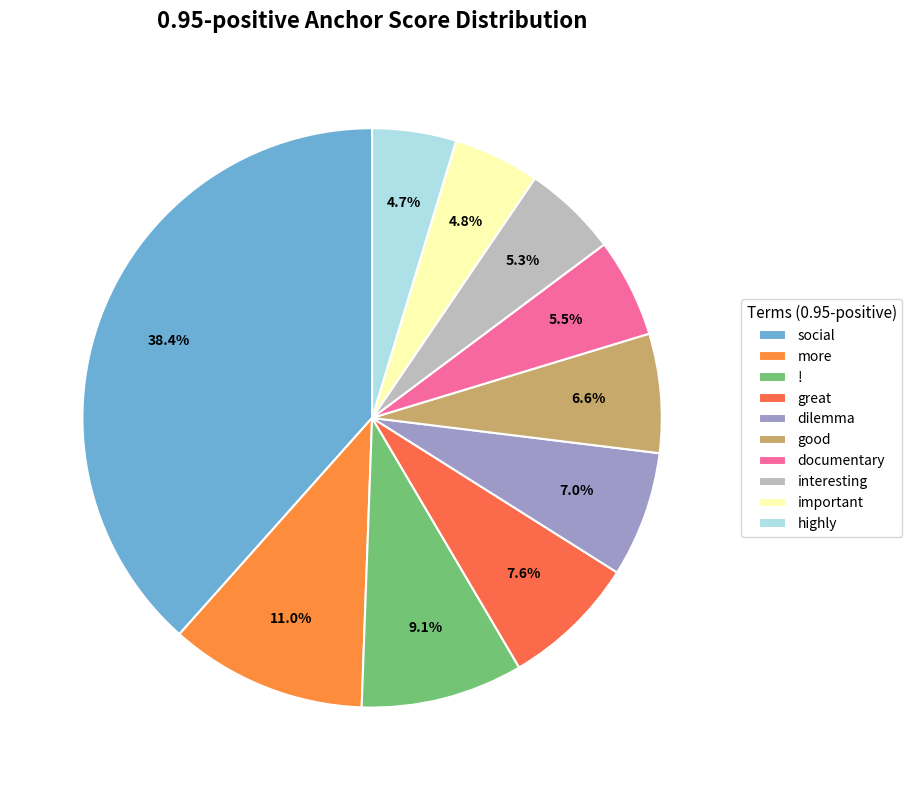

Rank the categories by value from lowest to highest.

highly, important, interesting, documentary, good, dilemma, great, !, more, social